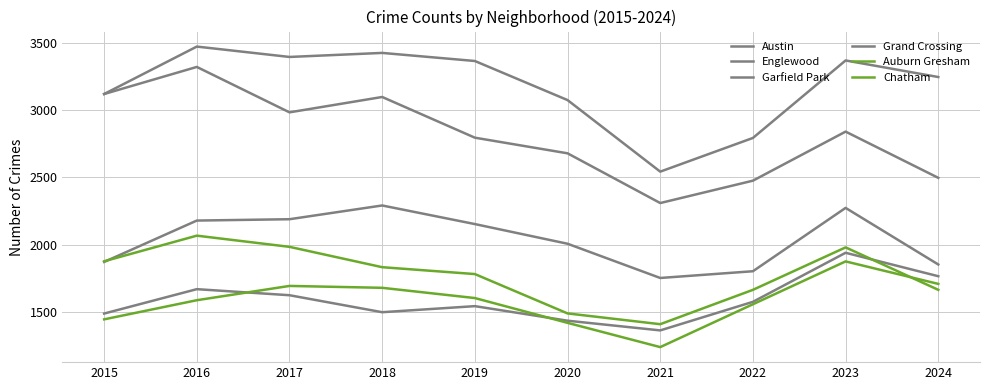

True or false: Grand Crossing and Englewood cross at least once.

False